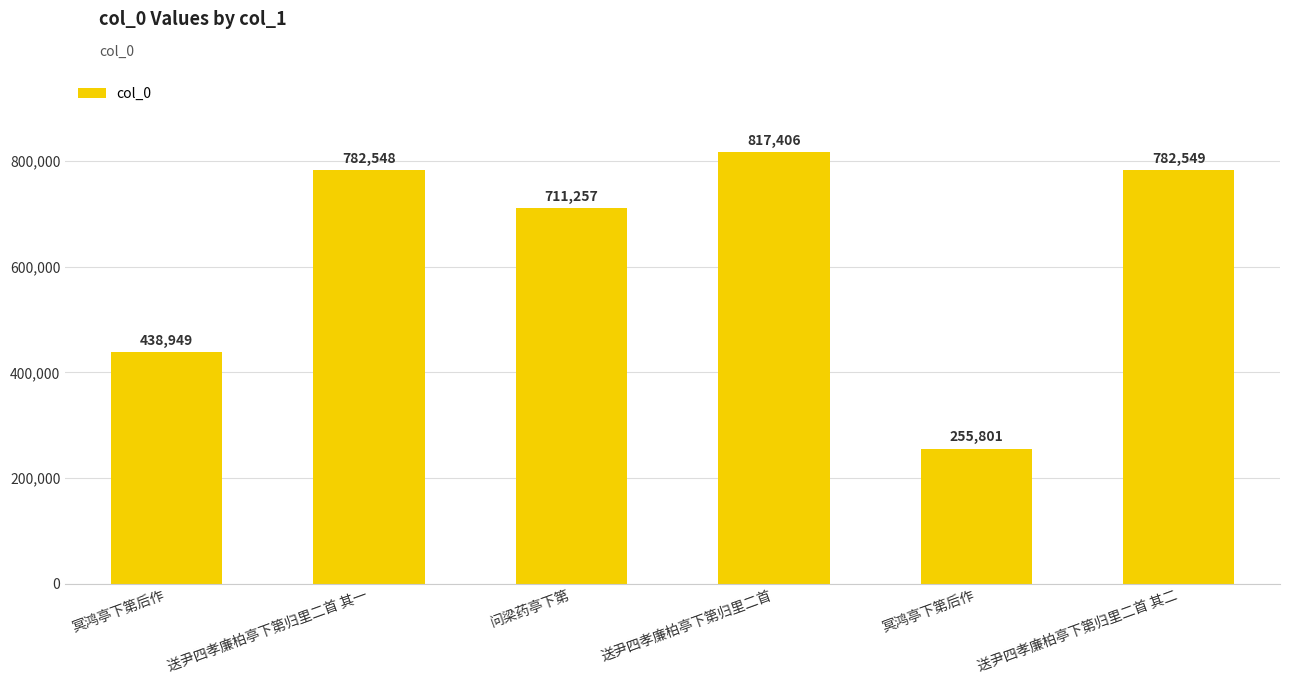

Rank the categories by value from lowest to highest.

冥鸿亭下第后作, 冥鸿亭下第后作, 问梁药亭下第, 送尹四孝廉柏亭下第归里二首 其一, 送尹四孝廉柏亭下第归里二首 其二, 送尹四孝廉柏亭下第归里二首